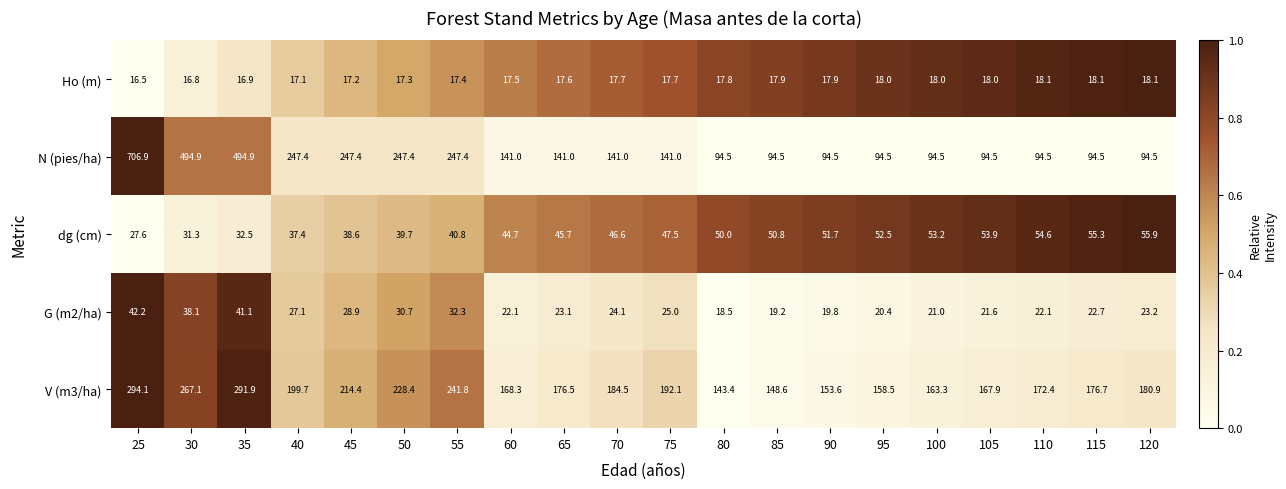

Which label corresponds to the largest value in the chart?

25